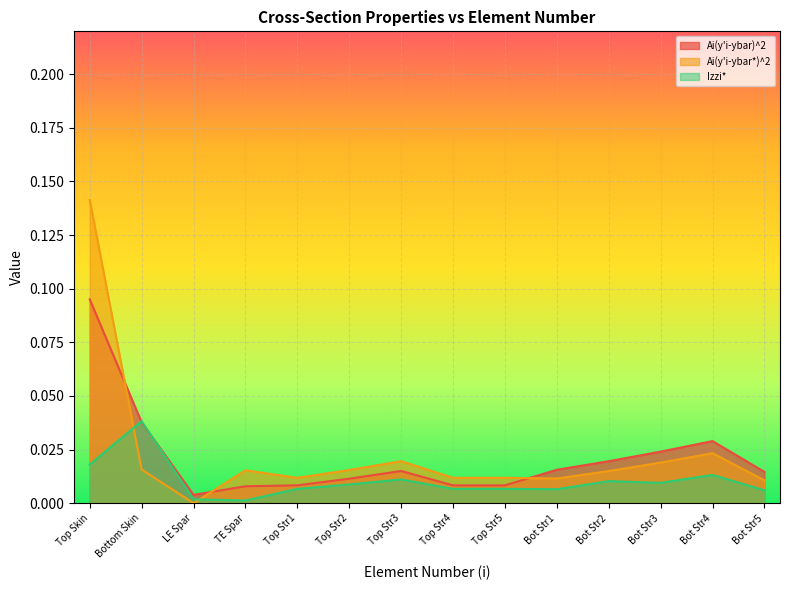

At which label is Ai(y'i-ybar)^2 closest to 0?

LE Spar